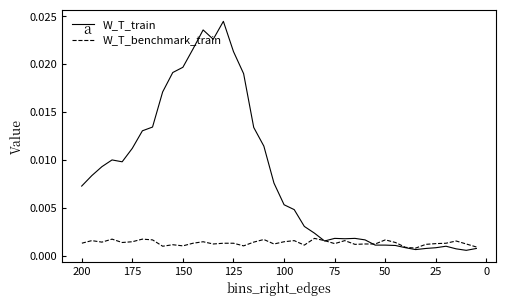

Is the value of W_T_benchmark_train at 125 greater than the value of W_T_train at 0?

Yes